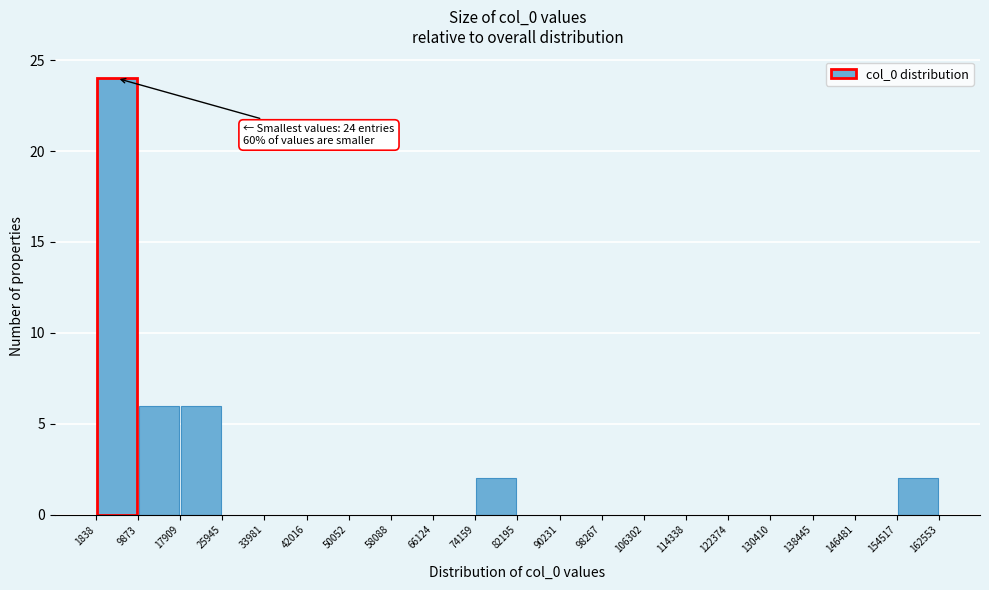

Which range on the x-axis has the tallest bar?

1838 to 9873